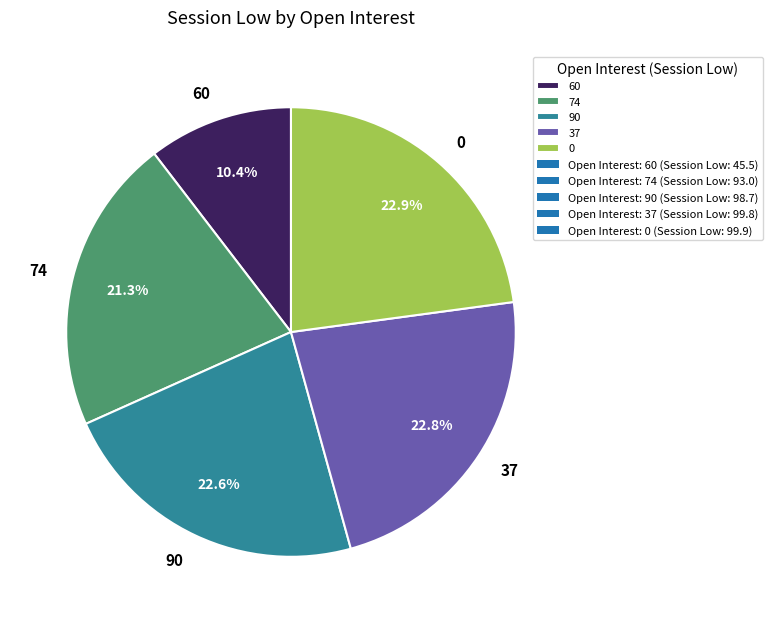

How many segments does this pie chart have?

5